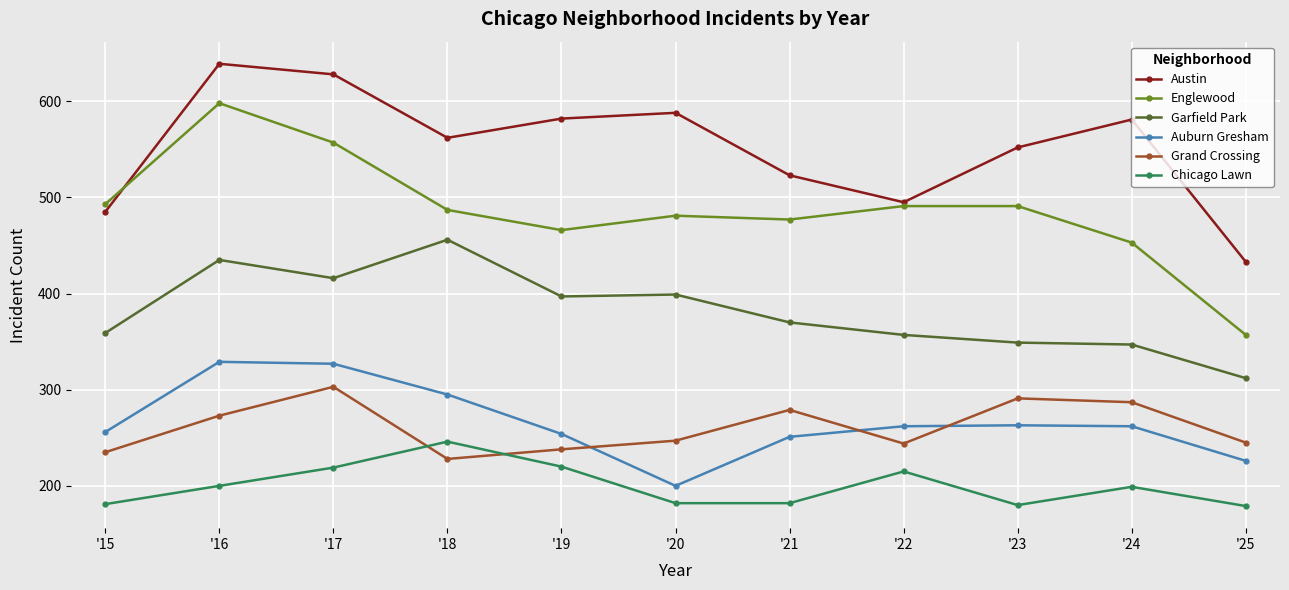

Between '17 and '25, which series saw the biggest shift?

Englewood